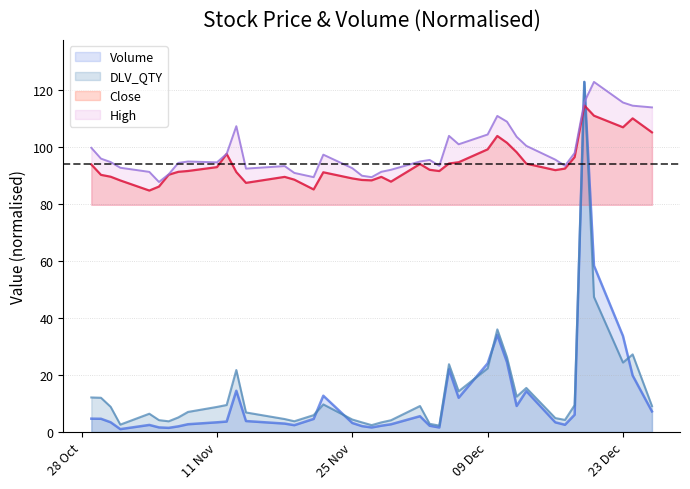

How many lines are shown in the chart?

4